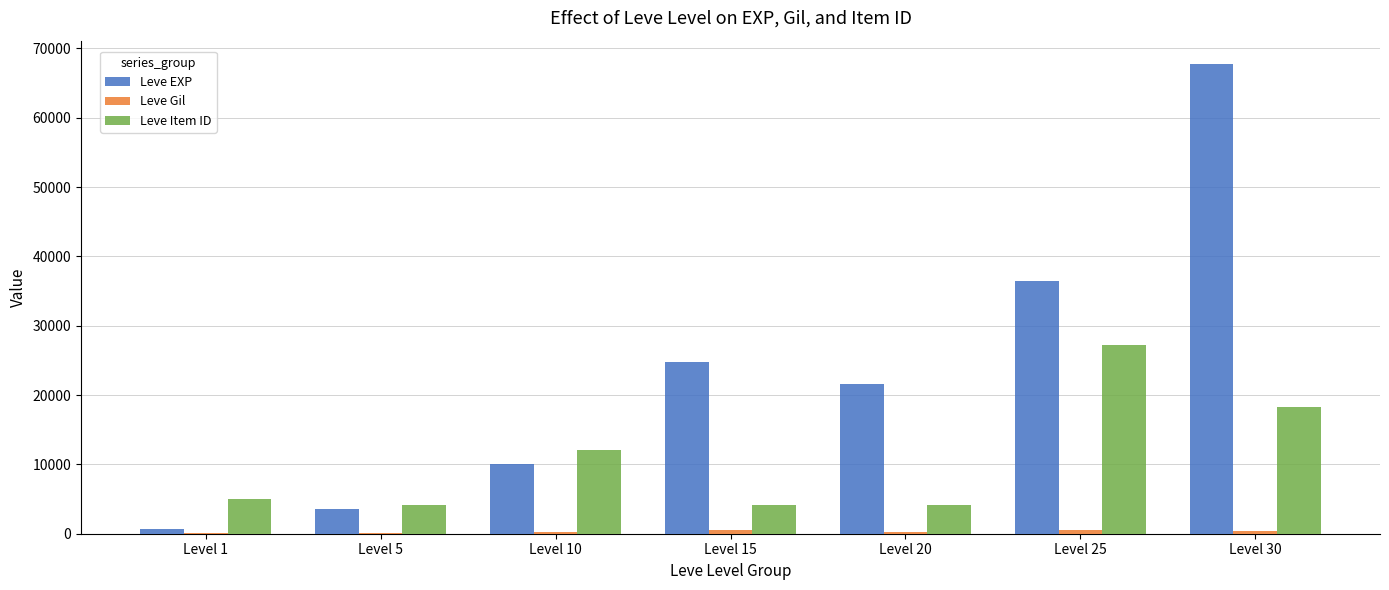

How many data points does each series have?

7